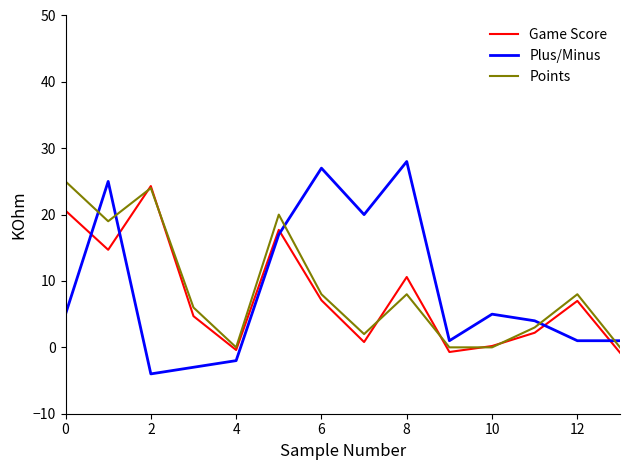

Does the chart display data point markers on the line(s)?

No